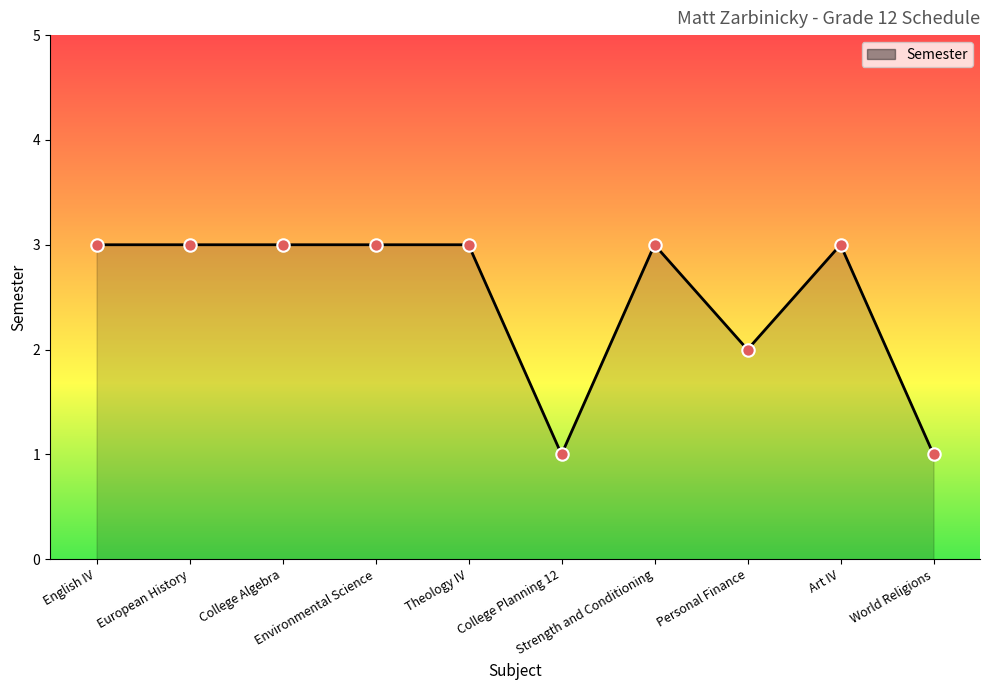

What is the ratio of the value at College Planning 12 to the value at English IV?

0.3